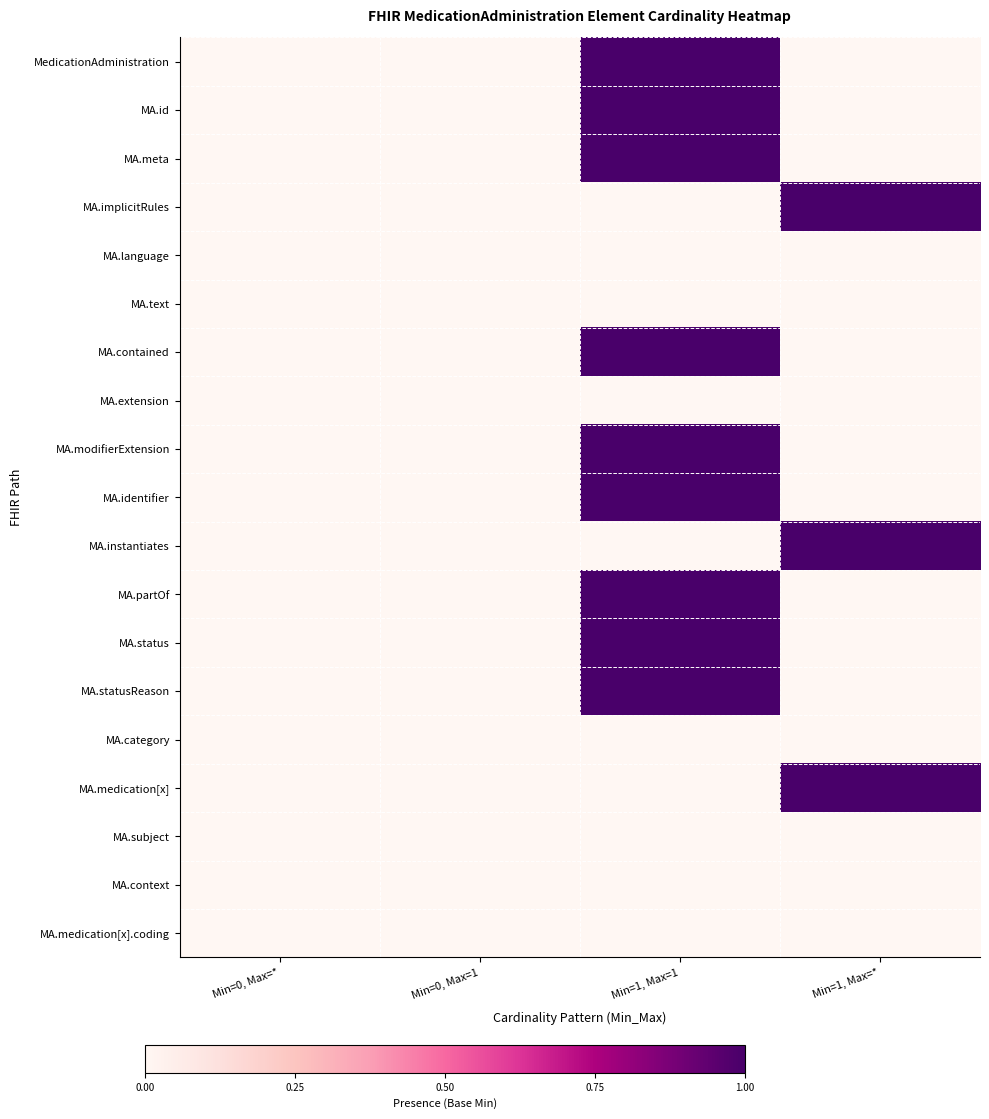

Which series changed the most between Min=0, Max=* and Min=1, Max=1?

MedicationAdministration